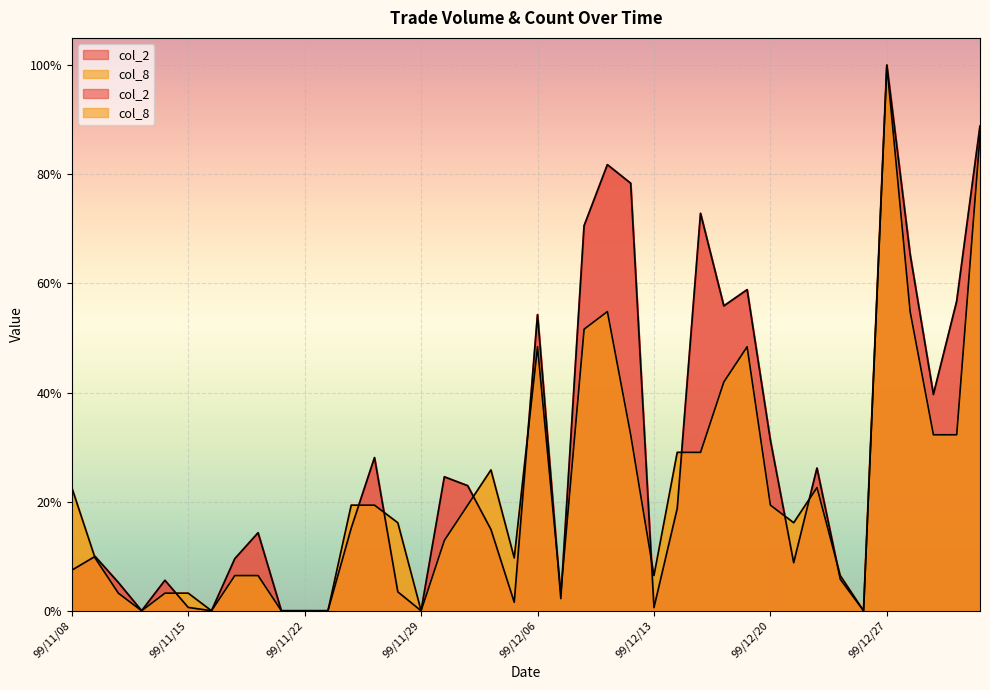

Between 99/12/06 and 99/12/29, which series saw the biggest shift?

col_8